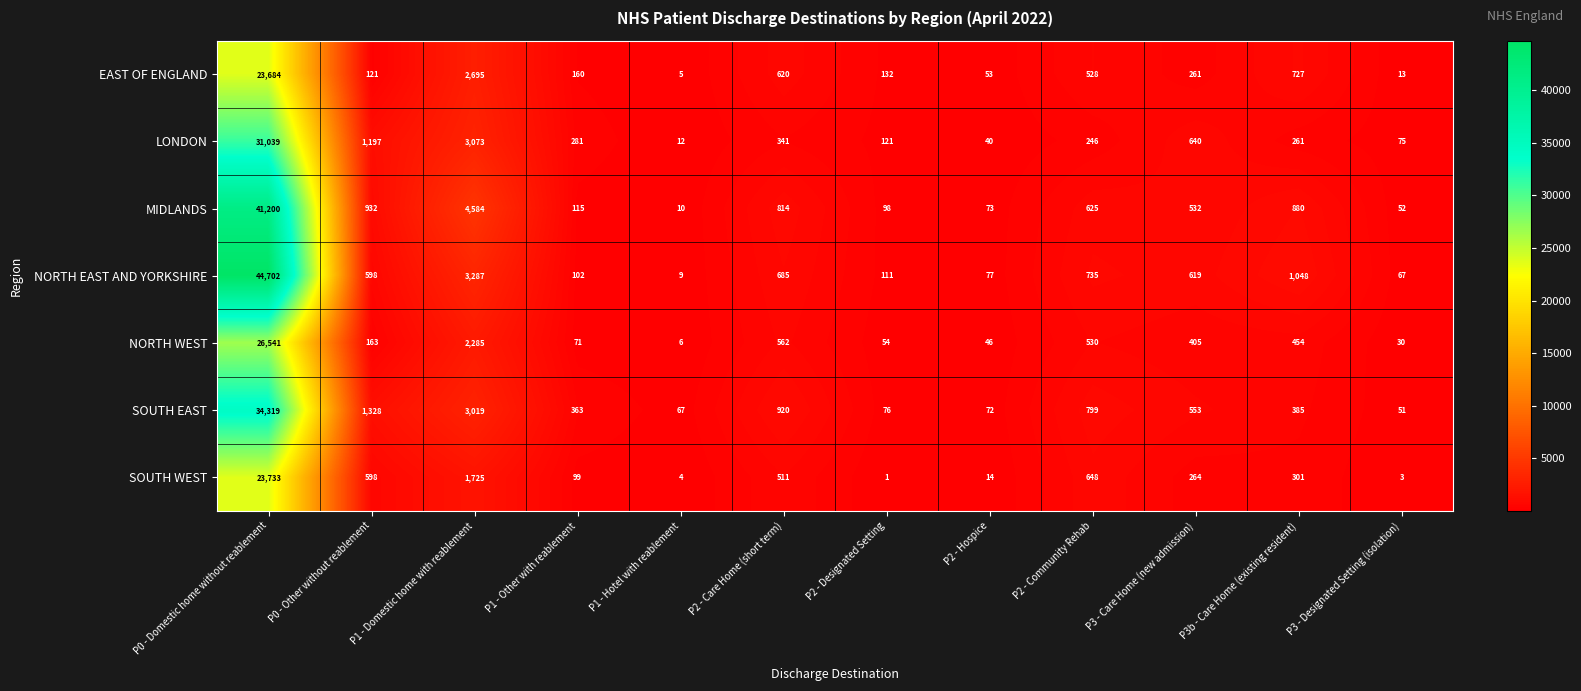

What is the spread (max minus min) of values at P0 - Domestic home without reablement?

21018